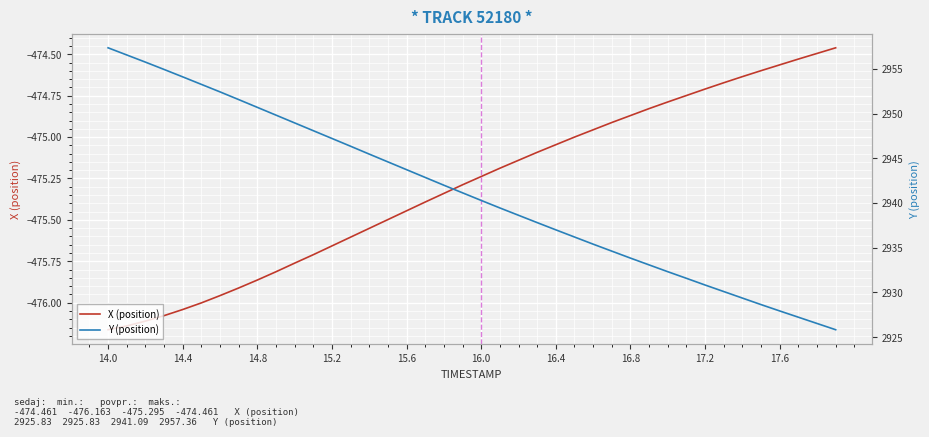

What is the label of the 33rd point from the right?

16.8